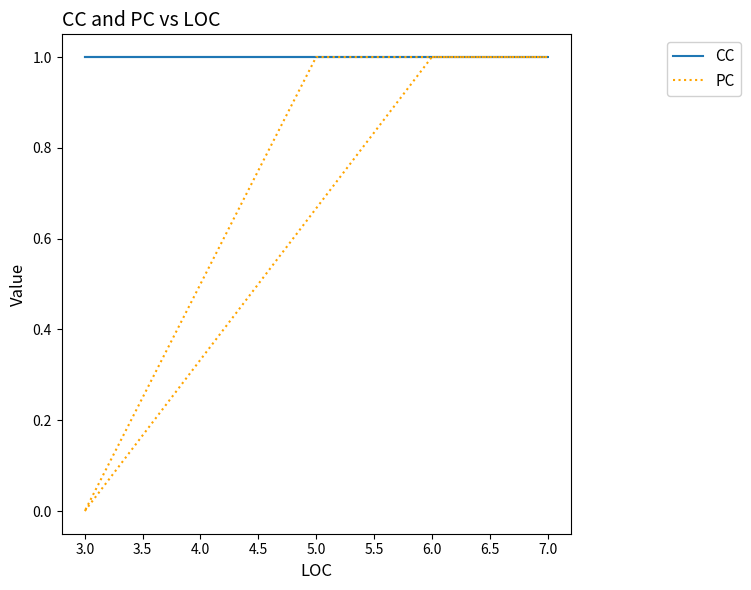

The value of CC at 3.0 is 1. True or false?

False